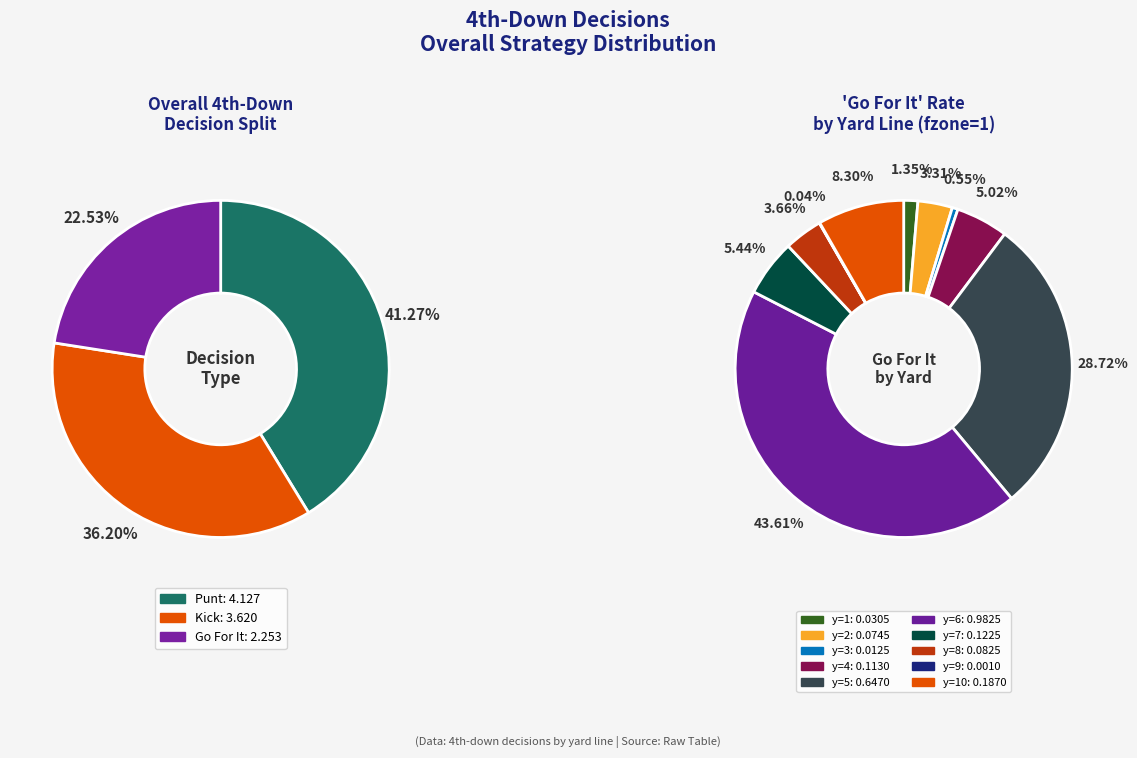

Combined, do y=4 and y=1 account for over 50%?

No